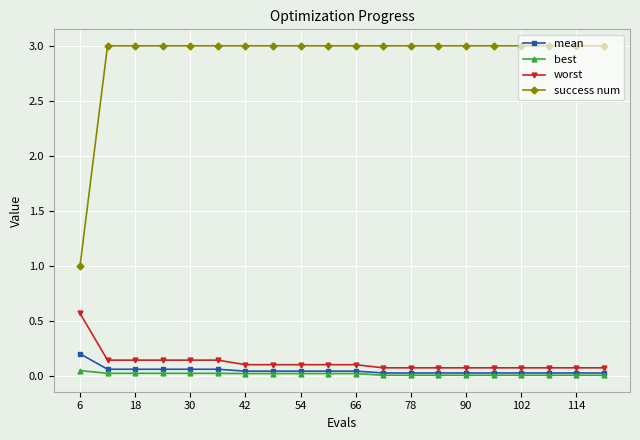

True or false: success num and worst intersect in this chart.

False